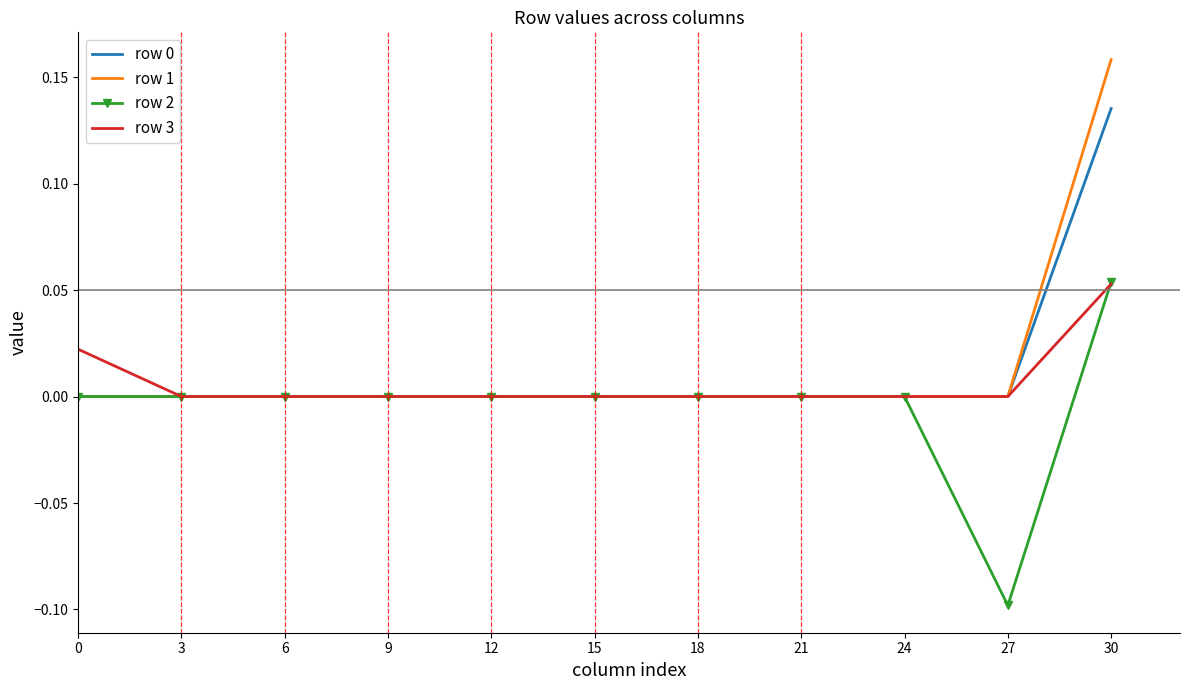

Which series has the widest spread of values?

row 1